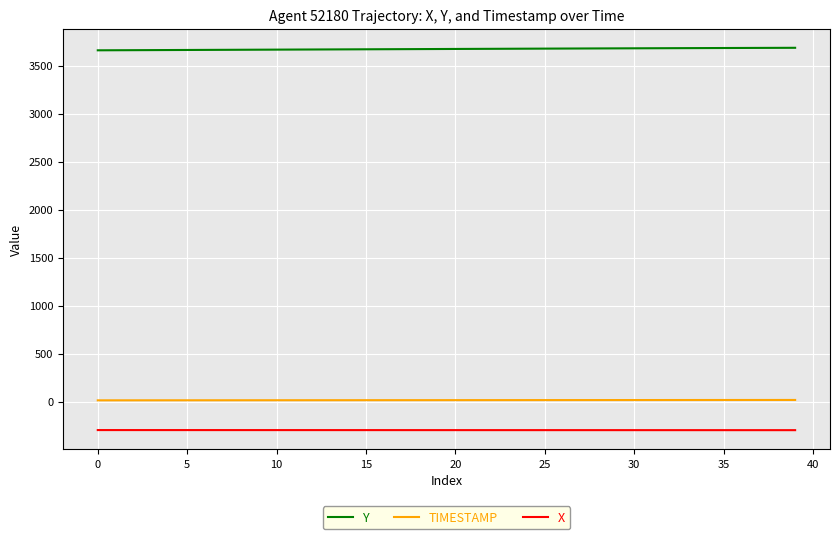

Which series has the largest total across all categories?

Y